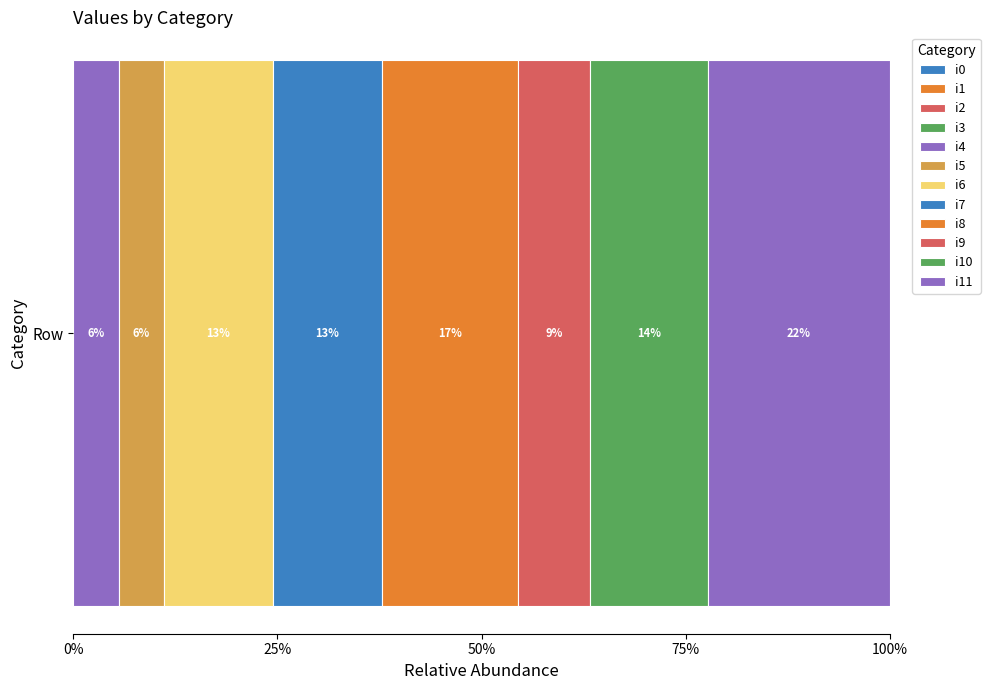

Reading left to right, transcribe all the data shown in this chart.

i0=0	i1=0	i2=0	i3=0	i4=5	i5=5	i6=12	i7=12	i8=15	i9=8	i10=13	i11=20